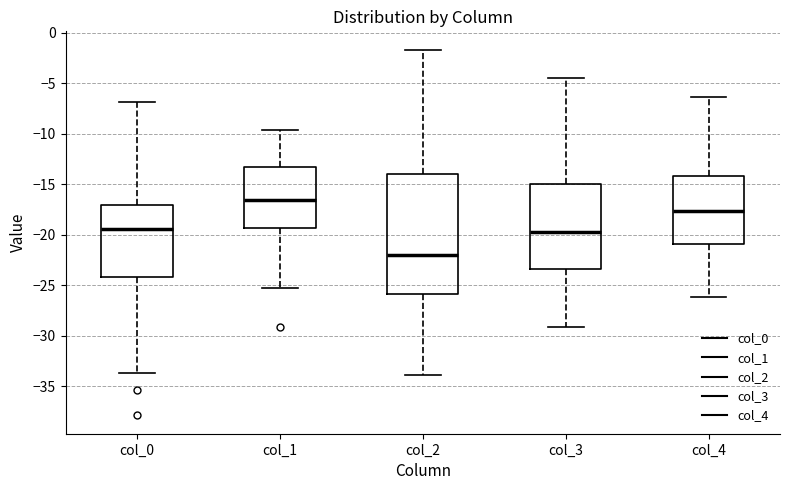

Which box is the tallest, from its lower edge to its upper edge?

col_2